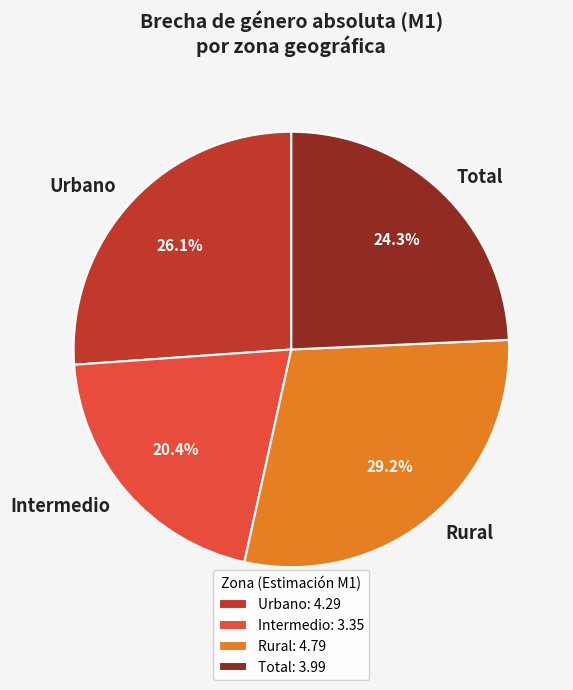

What is the total percentage of Total and Rural?

53.5%